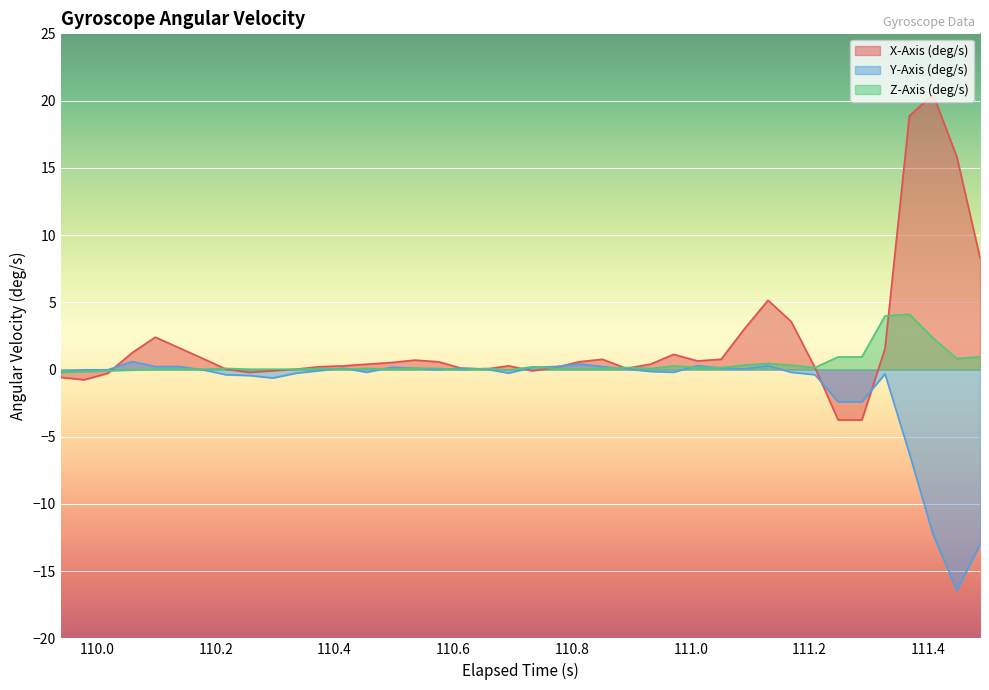

How many values in the X-Axis (deg/s) series are below 0?

8